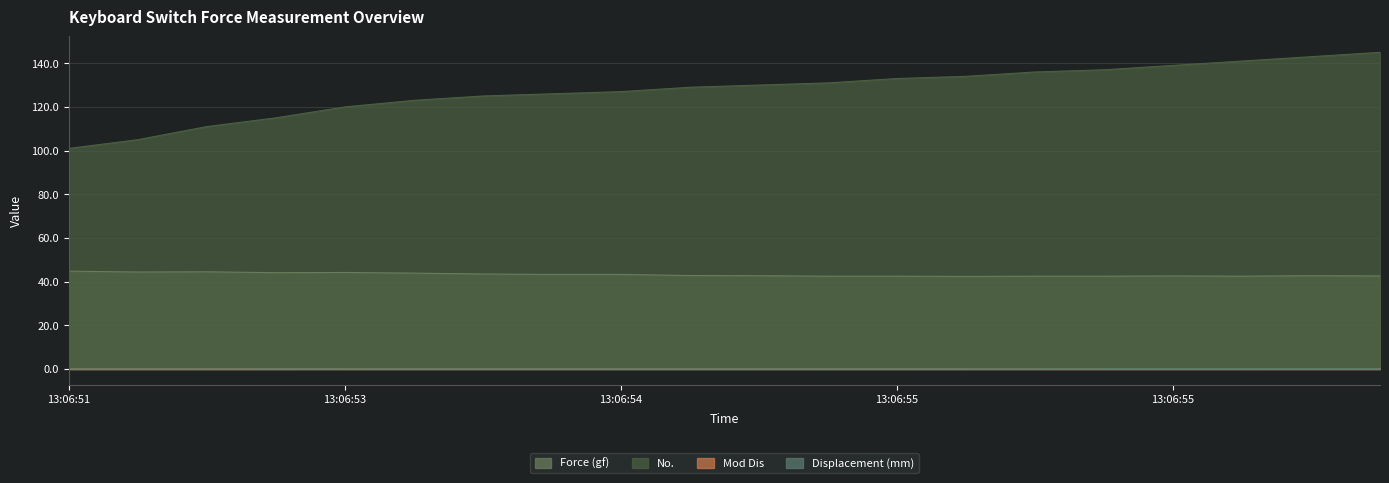

Reading left to right, what are all the values shown in this chart?

Force (gf): 44.8	44.4	44.5	44.1	44.2	43.9	43.5	43.3	43.3	42.8	42.7	42.5	42.5	42.4	42.5	42.5	42.6	42.5	42.7	42.6
No.: 101.0	105.0	111.0	115.0	120.0	123.0	125.0	126.0	127.0	129.0	130.0	131.0	133.0	134.0	136.0	137.0	139.0	141.0	143.0	145.0
Mod Dis: 0.1	0.1	0.1	0.1	0.1	0.1	0.1	0.1	0.1	0.1	0.1	0.1	0.1	0.1	0.1	0.1	0.1	0.2	0.2	0.2
Displacement (mm): 0.1	0.1	0.1	0.1	0.1	0.1	0.1	0.1	0.2	0.2	0.2	0.2	0.2	0.2	0.2	0.2	0.2	0.2	0.2	0.2